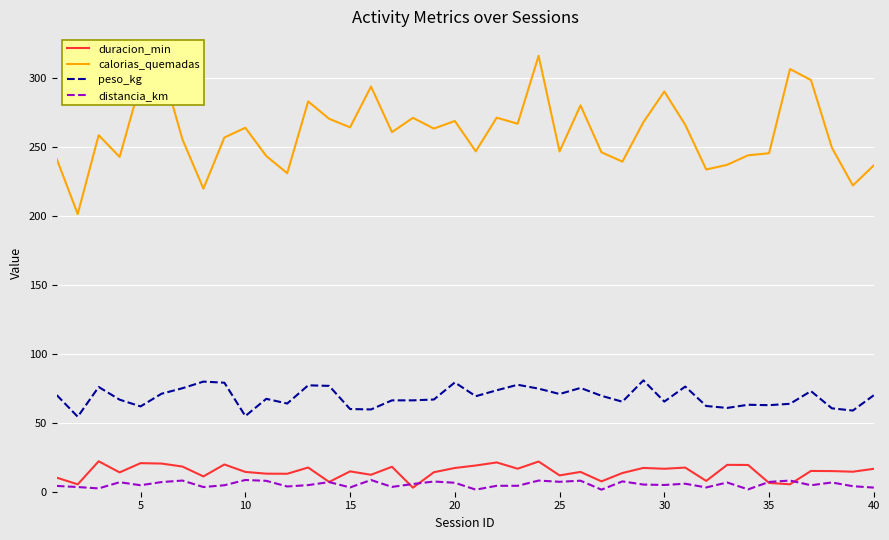

What is the minimum value shown in the chart?

1.5